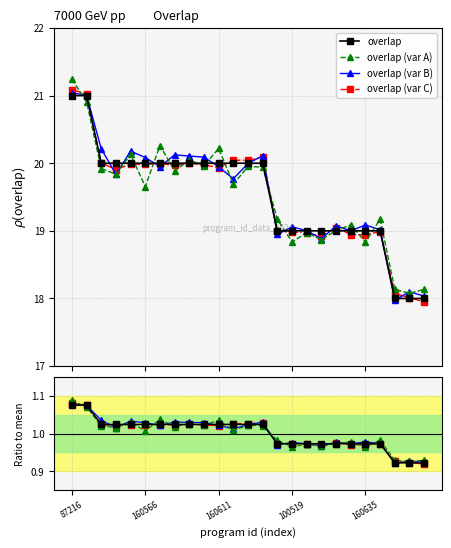

How many interior local valleys does the overlap (var C) series have?

7